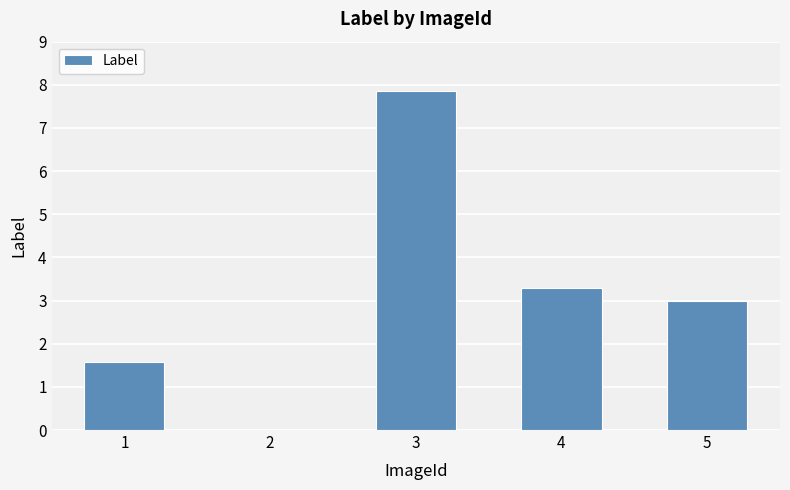

How many distinct data groups are displayed?

1